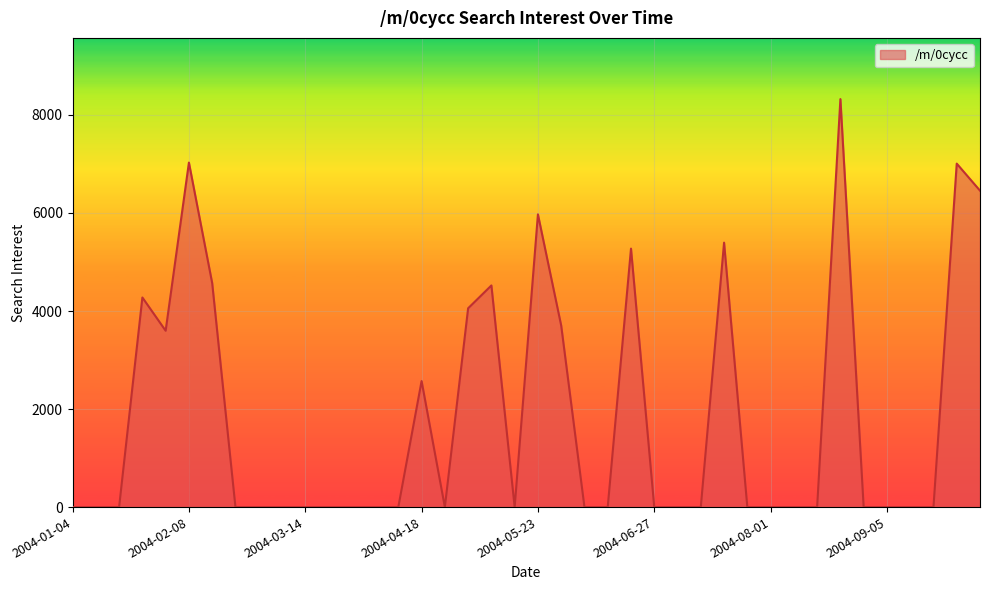

Count the number of values greater than 0.

14